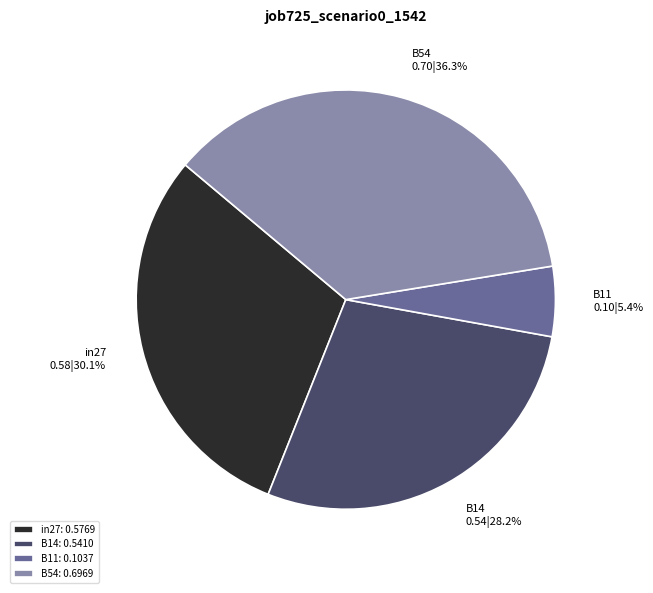

How much of the chart is everything except B11: 0.1037?

94.6%